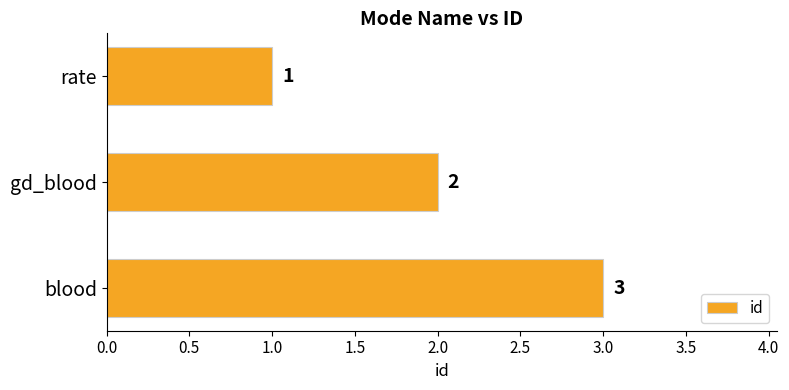

Approximately how many times larger is the value at rate compared to gd_blood?

0.5